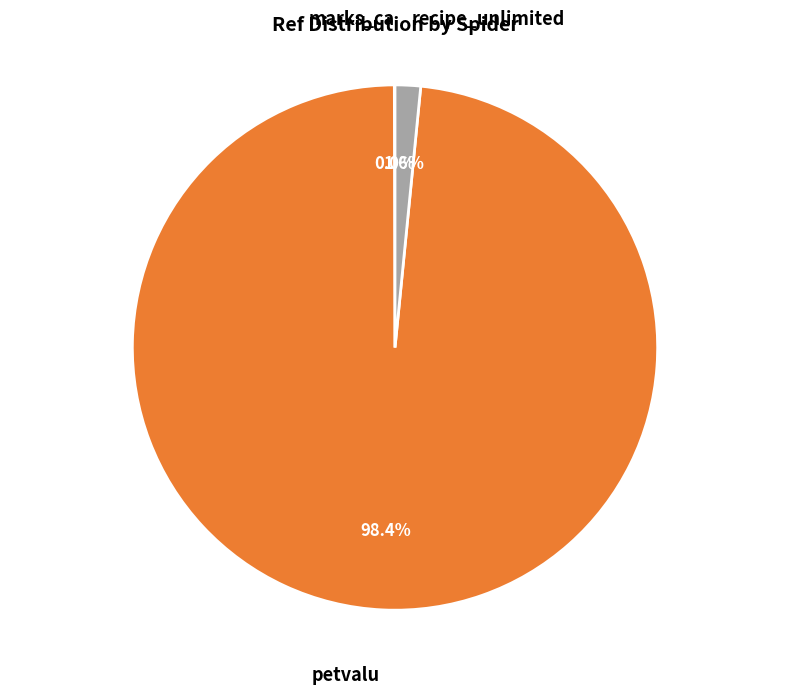

Is there any slice that represents more than half of the pie?

Yes